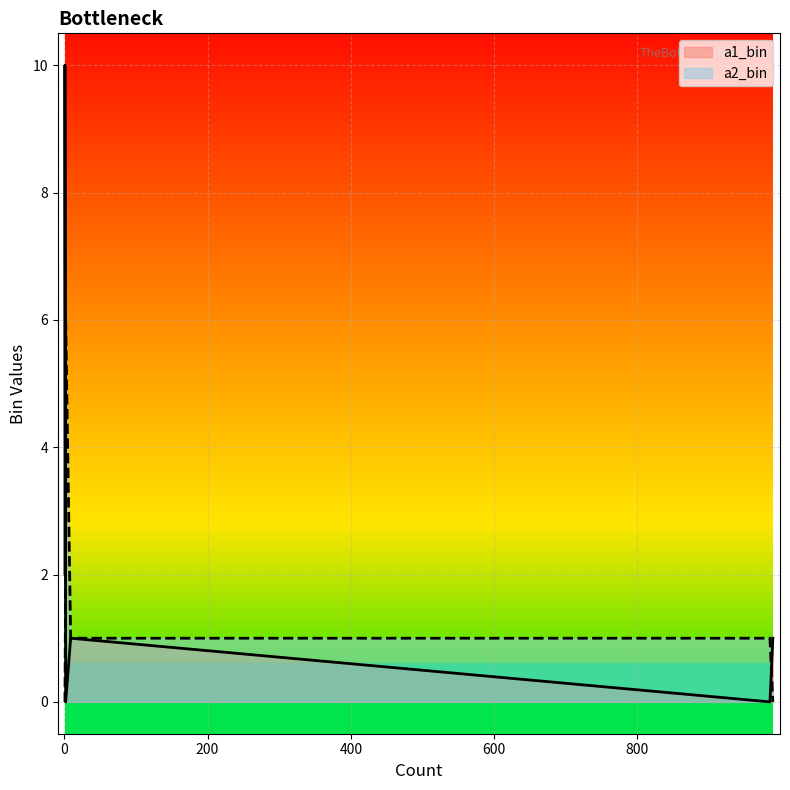

Rank the series at 985 from lowest to highest value.

a1_bin, a2_bin